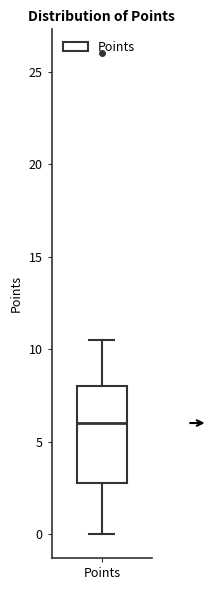

Where is the upper edge of the box for Points on the y-axis? The values are not printed on the chart, so give them approximately, as read against the axis.

8.0